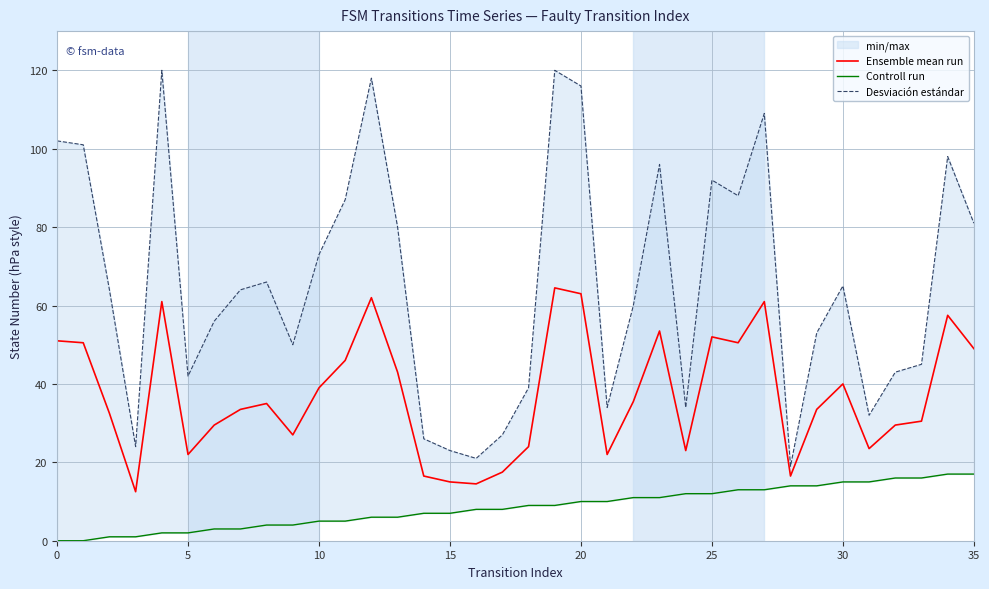

What is the value of the Controll run point at the 13th from the left?

6.0